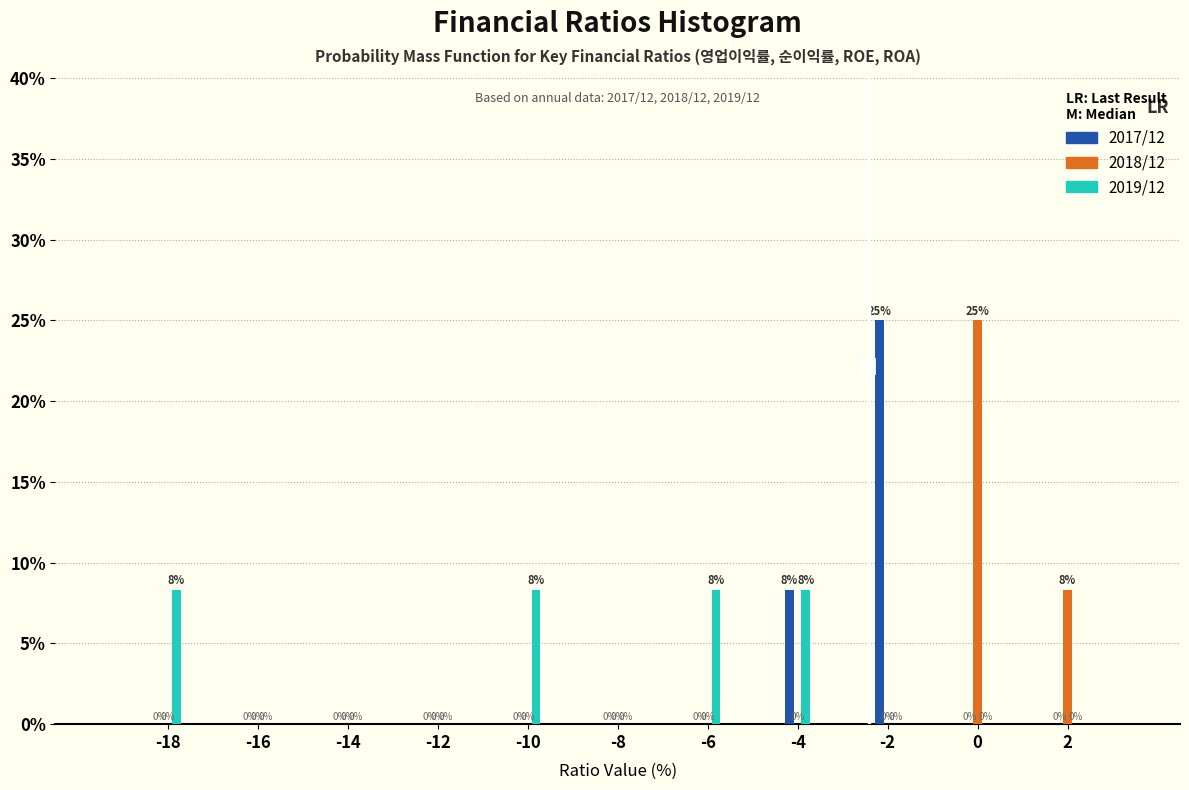

Is the value of 2018/12 at 2 greater than the value of 2019/12 at -2?

Yes